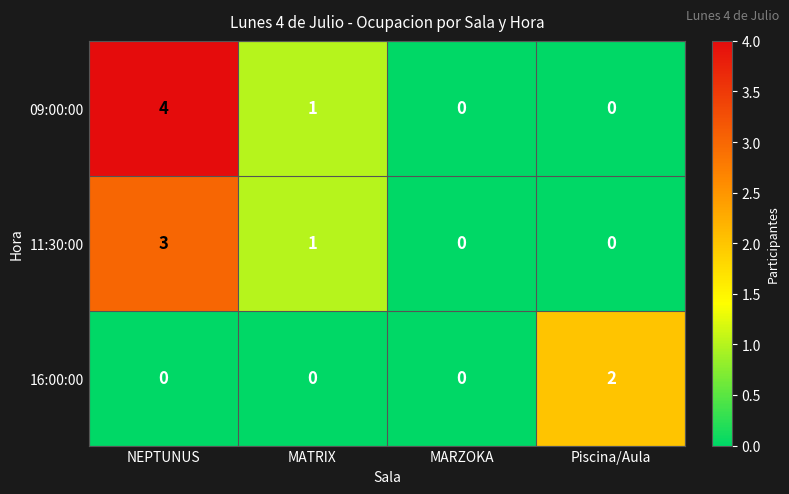

What is the difference between the maximum and second lowest values in the 11:30:00 series?

3